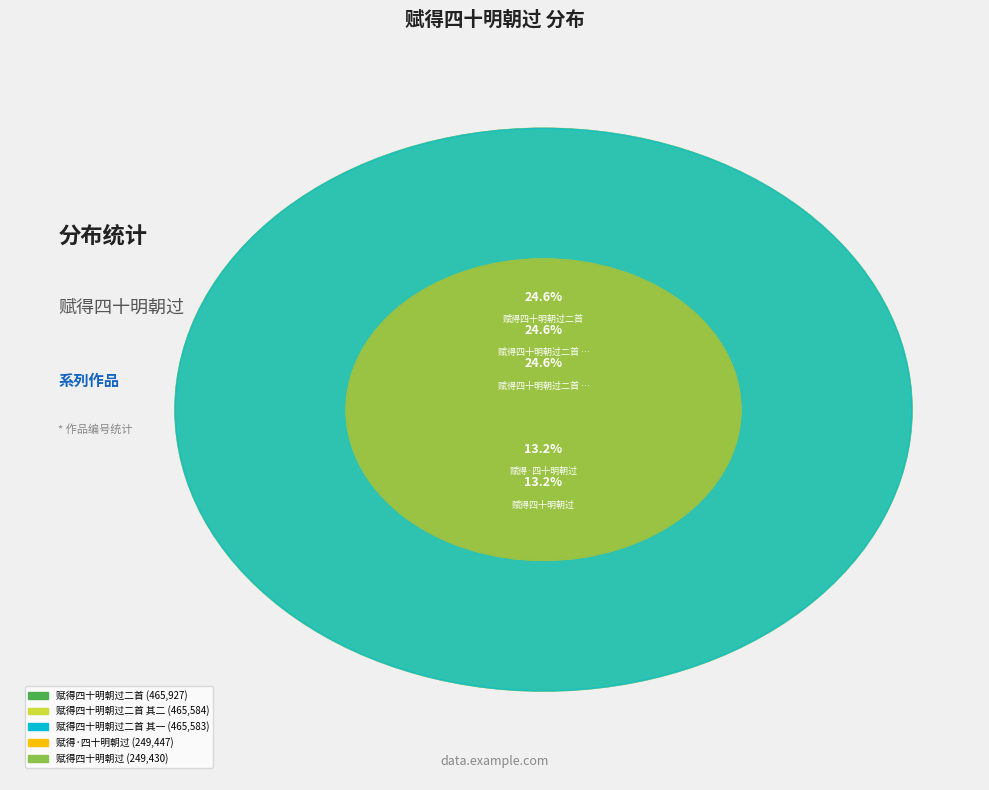

Is it true that 赋得四十明朝过二首 is 36% of the pie?

False